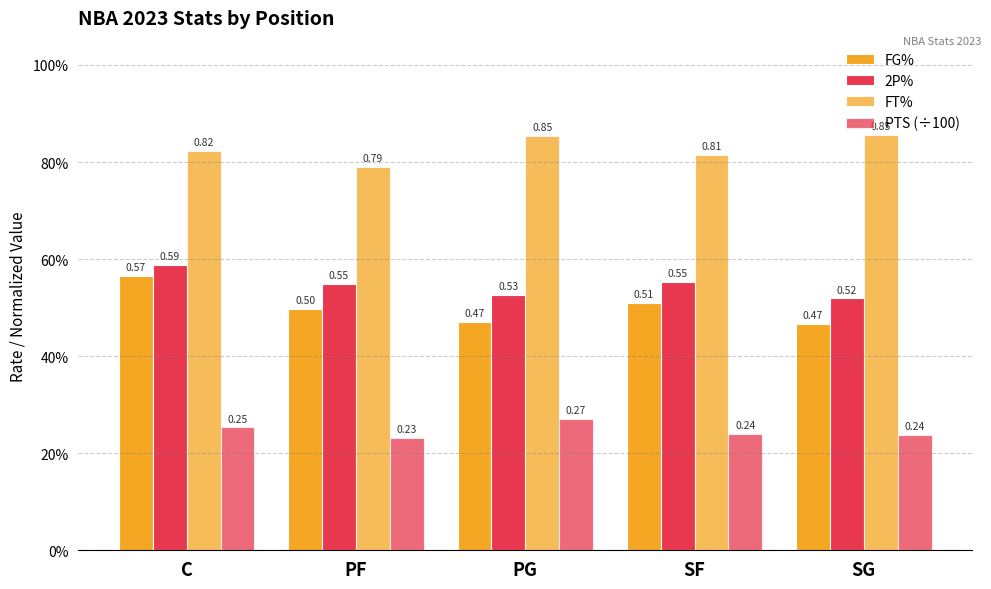

Does the chart contain any negative values?

No